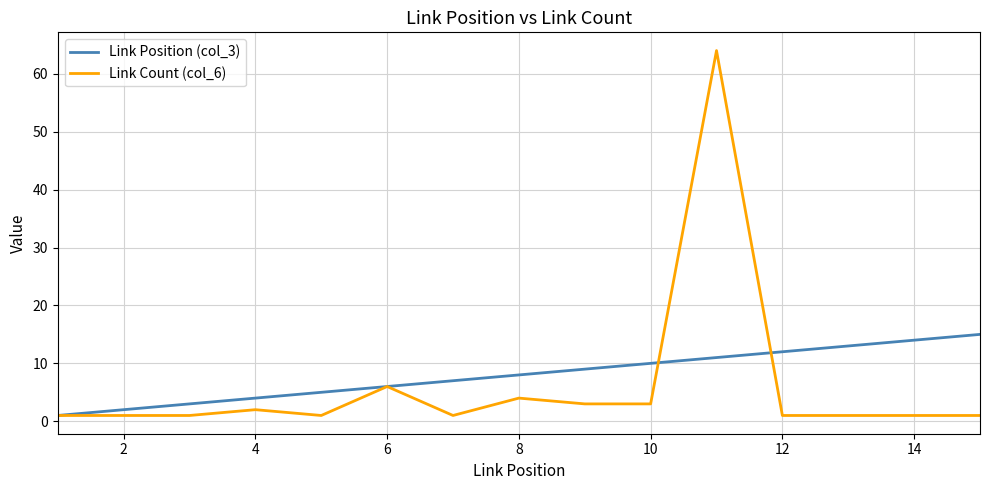

Which series has the largest total across all categories?

Link Position (col_3)